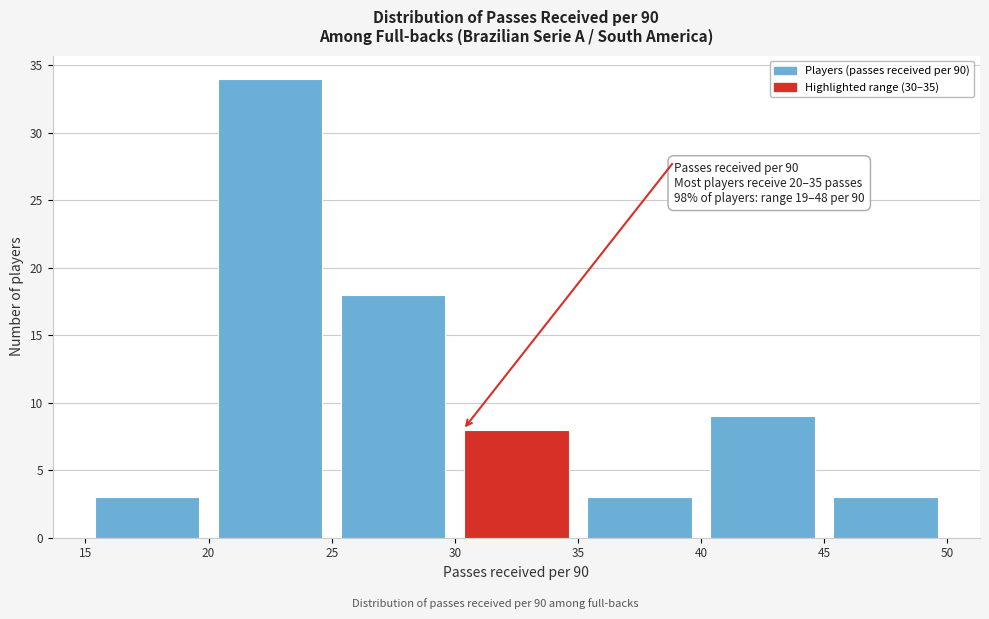

Which range on the x-axis has the tallest bar?

20 to 25